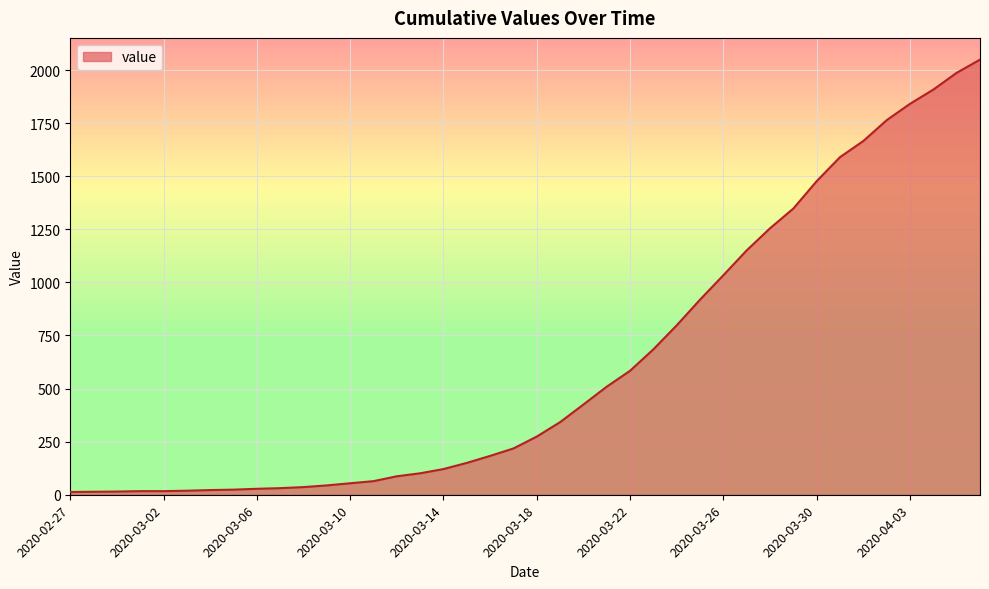

What is the greatest value displayed?

2049